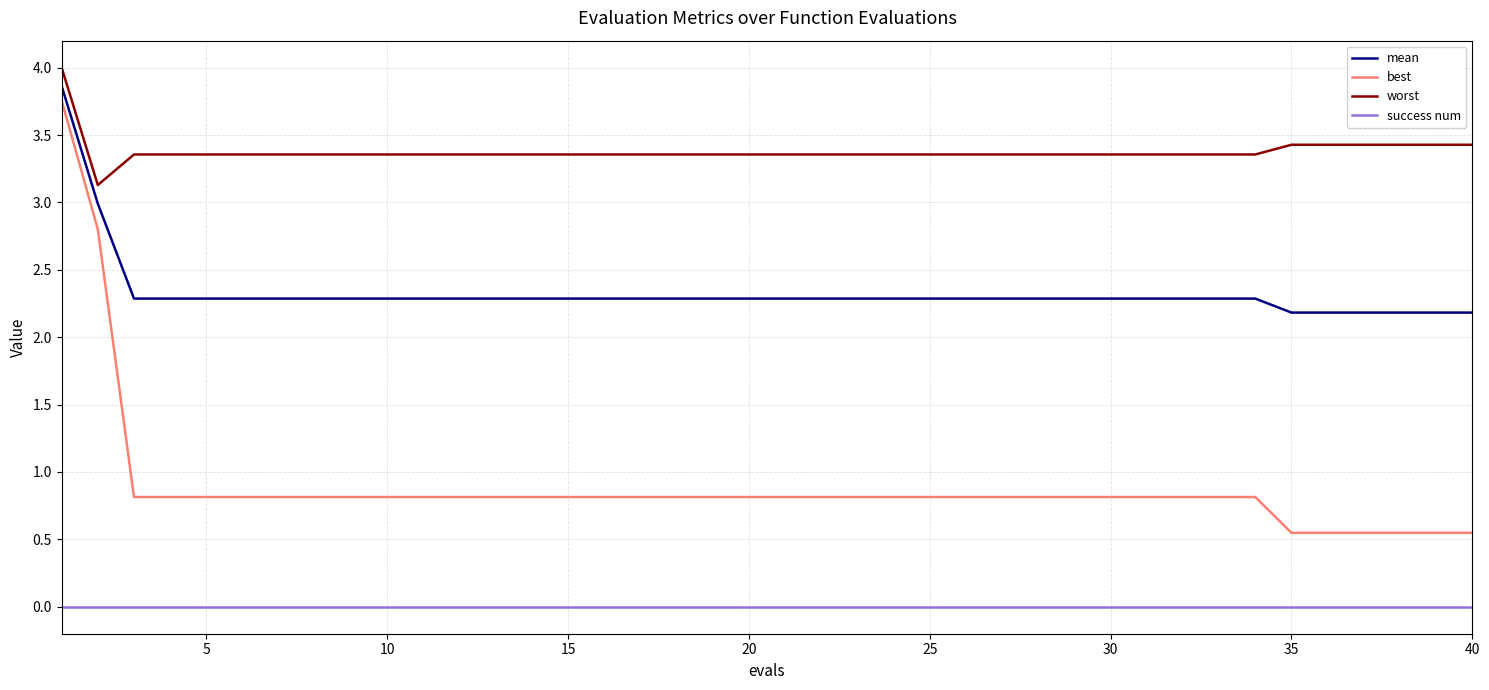

True or false: mean and success num cross at least once.

False